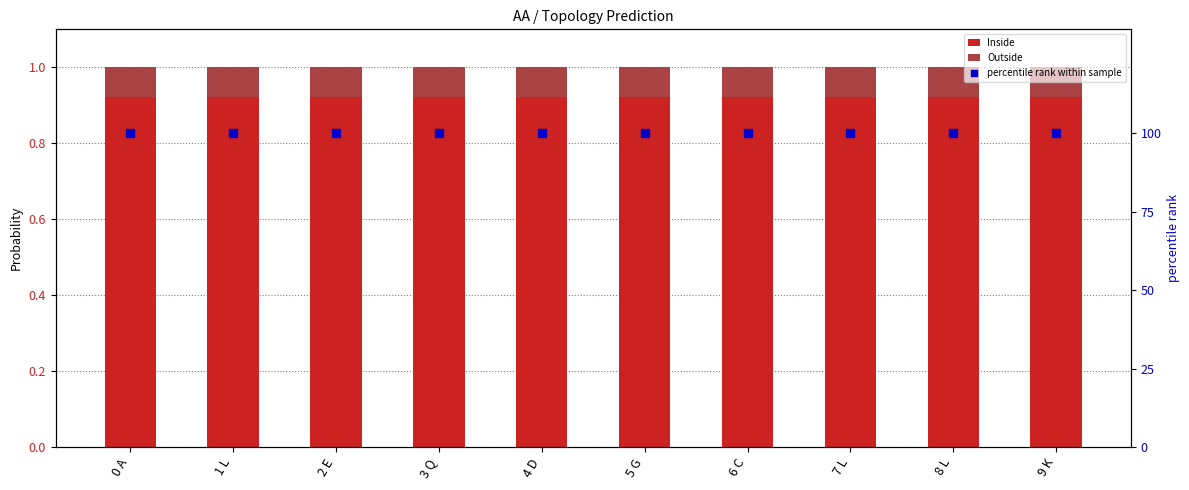

Is the value of Inside at 1 L greater than the value of percentile rank within sample at 4 D?

No